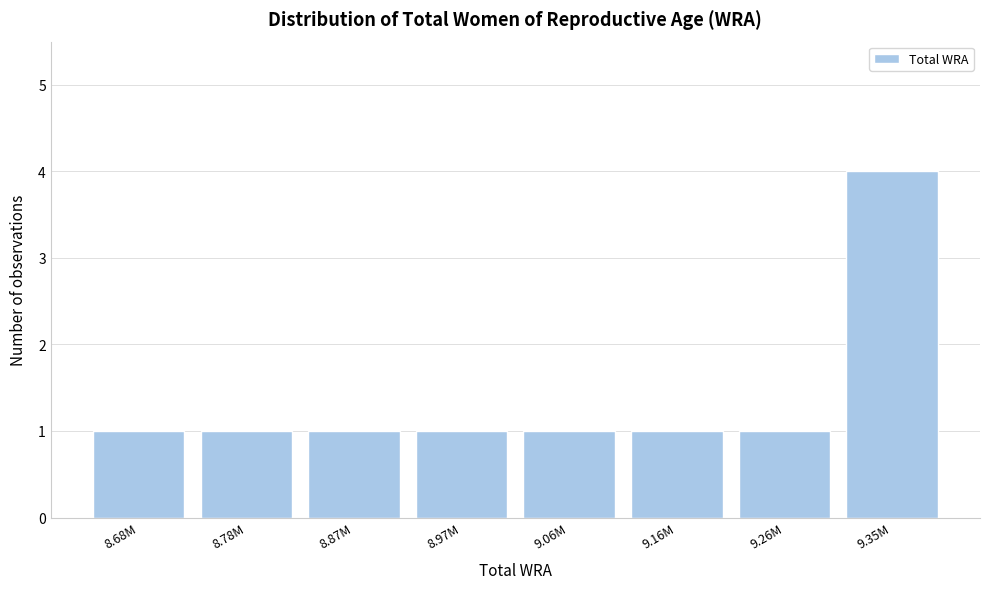

Reading left to right, list all the values displayed in this chart.

1	1	1	1	1	1	1	4